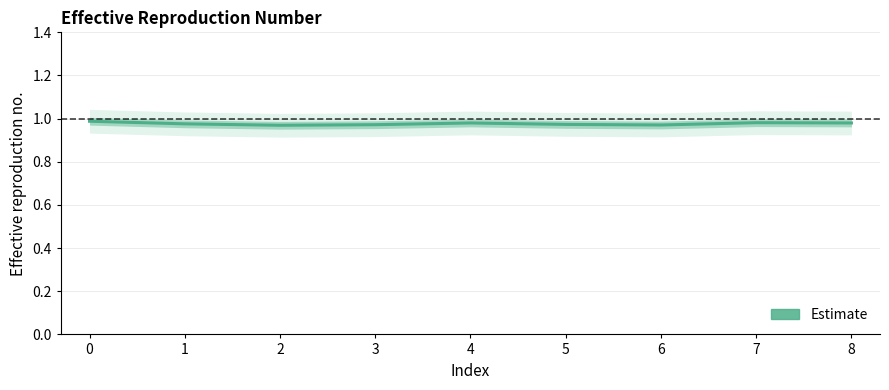

List the labels in order of value, smallest first.

2, 6, 3, 5, 1, 4, 8, 7, 0